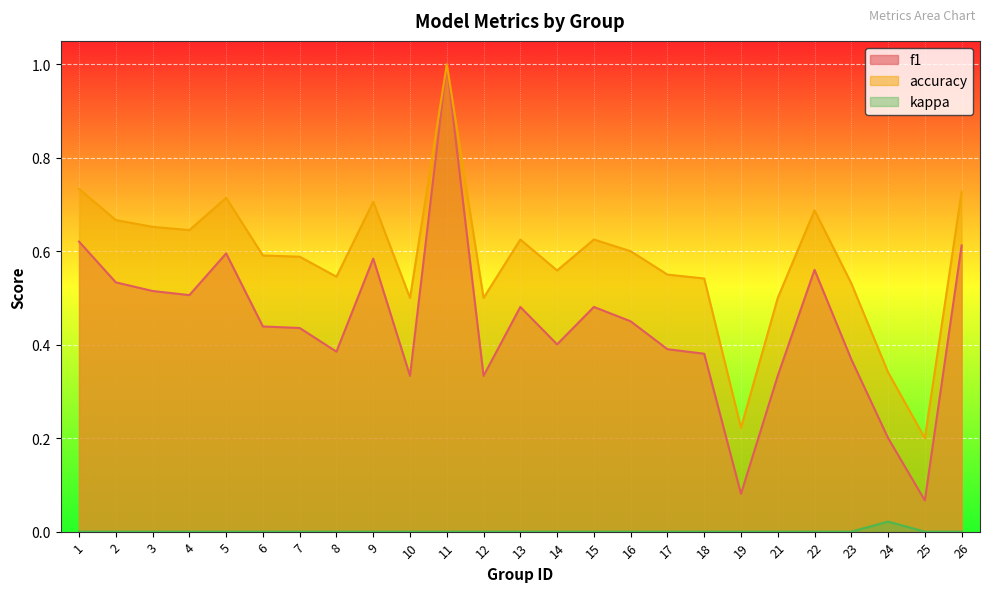

Does the chart display data point markers on the line(s)?

No